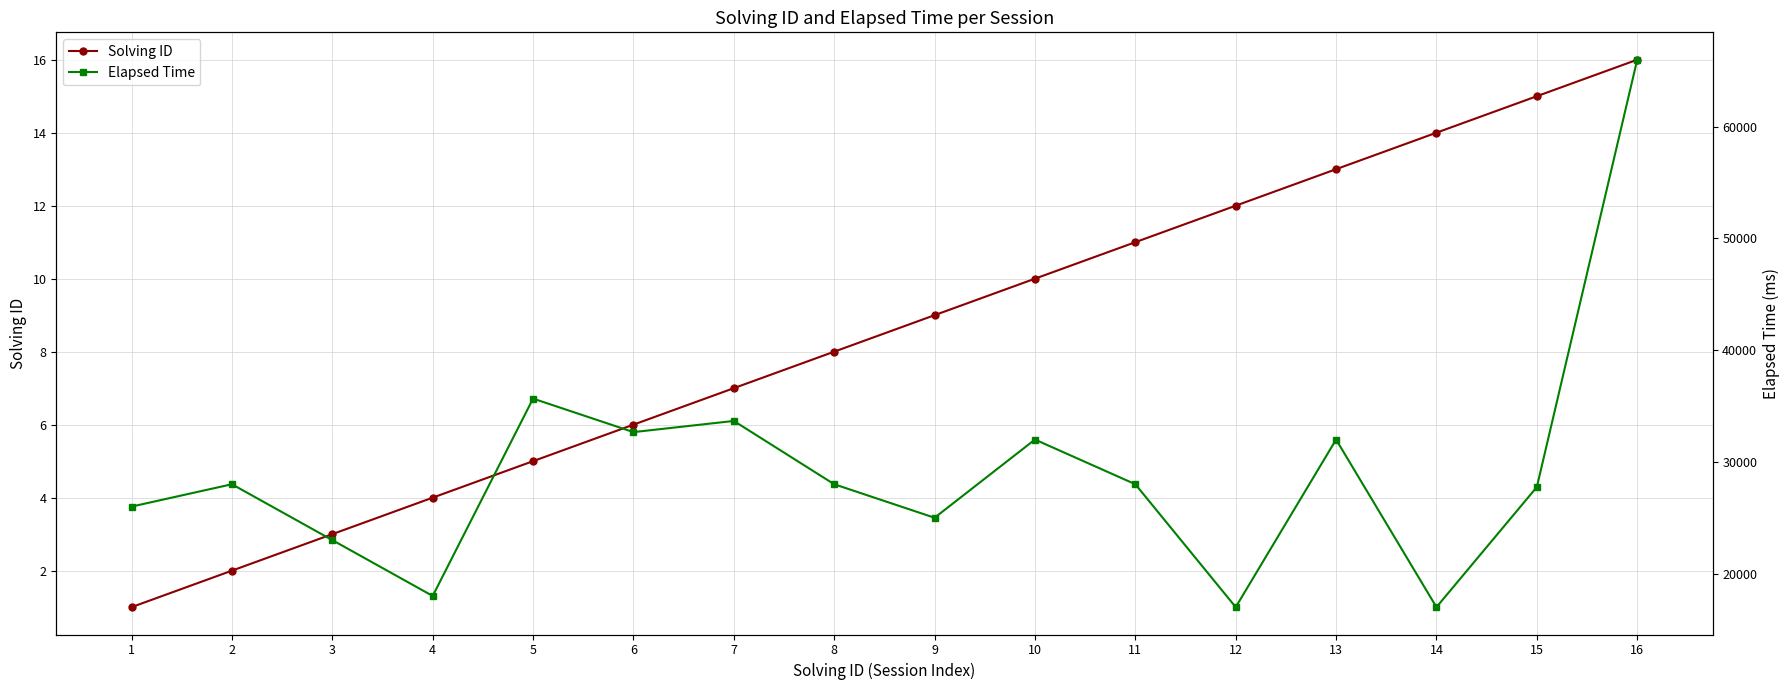

Rank the categories by Solving ID value from lowest to highest.

1, 2, 3, 4, 5, 6, 7, 8, 9, 10, 11, 12, 13, 14, 15, 16